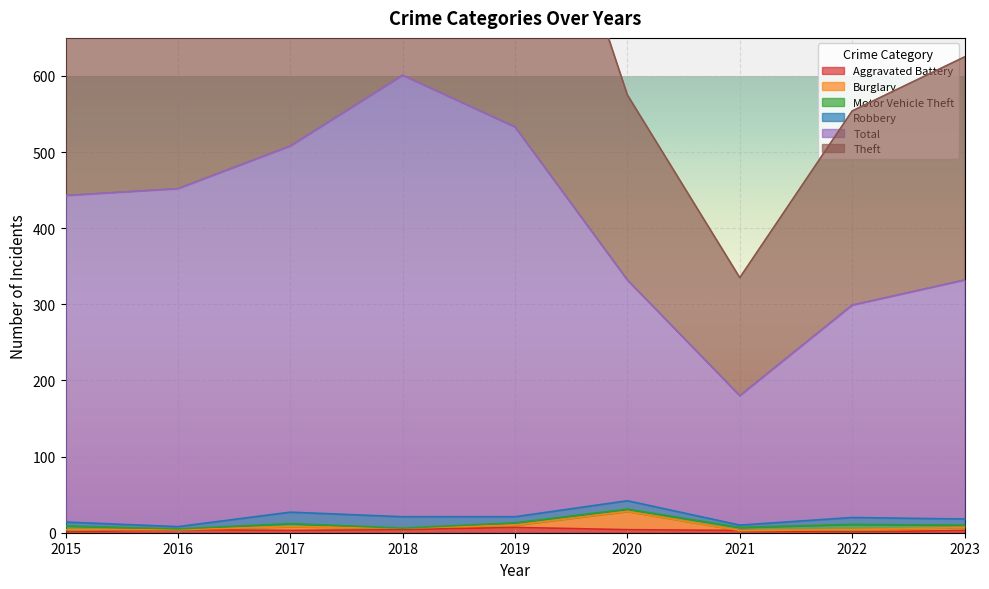

True or false: Aggravated Battery and Theft intersect in this chart.

False